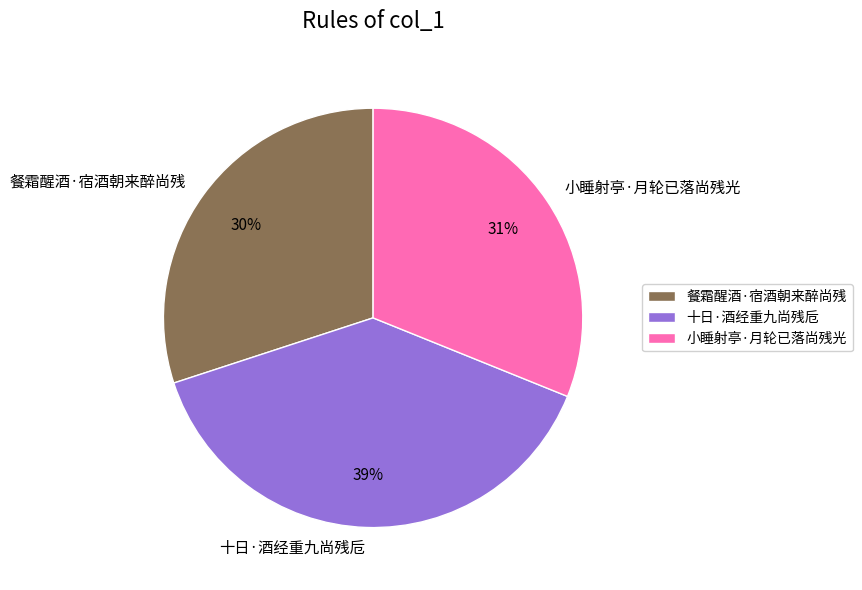

Does any single category account for the majority?

No